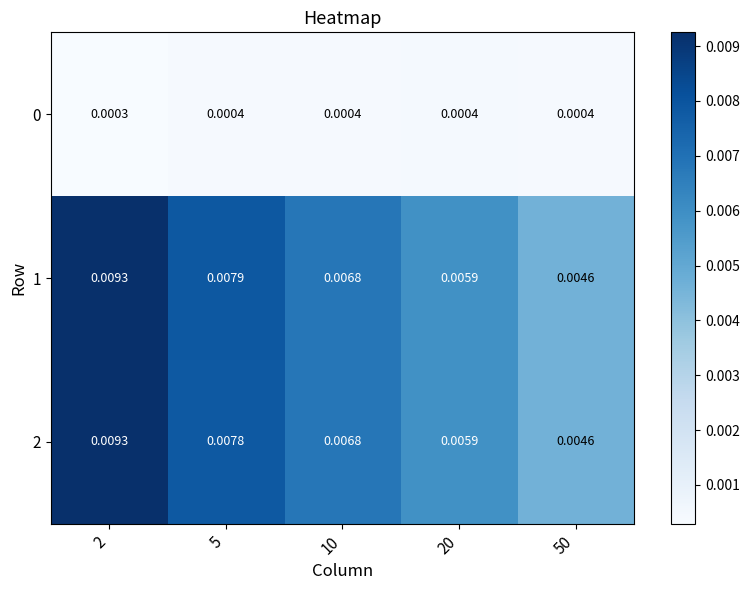

Is the value of 0 at 2 greater than the value of 2 at 20?

No